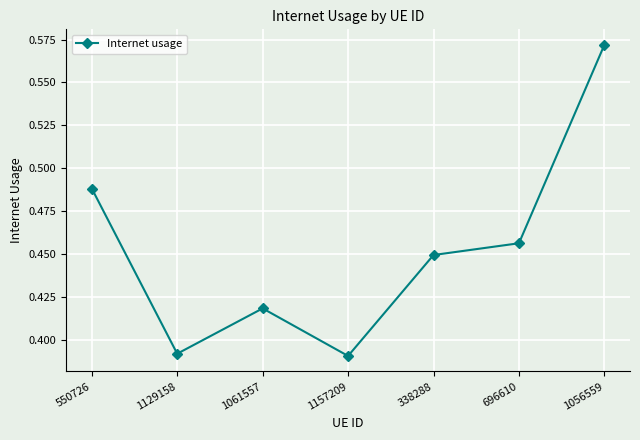

How many interior local peaks (higher than both neighbors) does the data have?

1